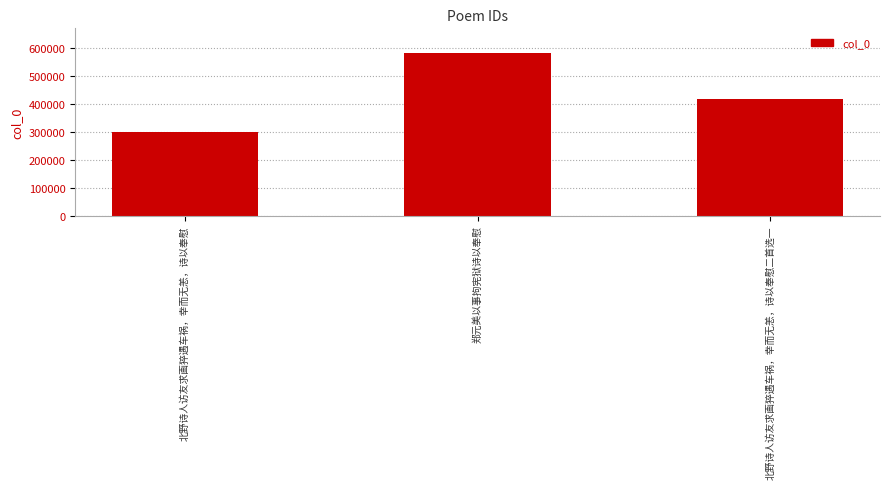

What position from the left is 北野诗人访友求画猝遇车祸，幸而无恙，诗以奉慰?

1